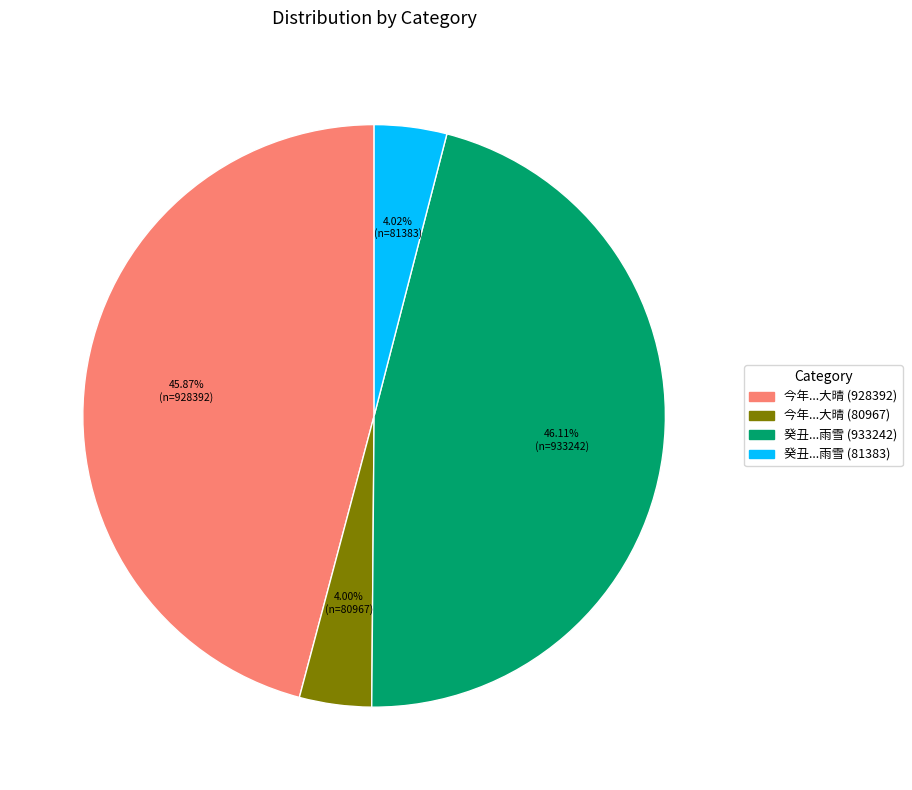

Does 今年...大晴 (80967) account for over 50% of the chart?

No